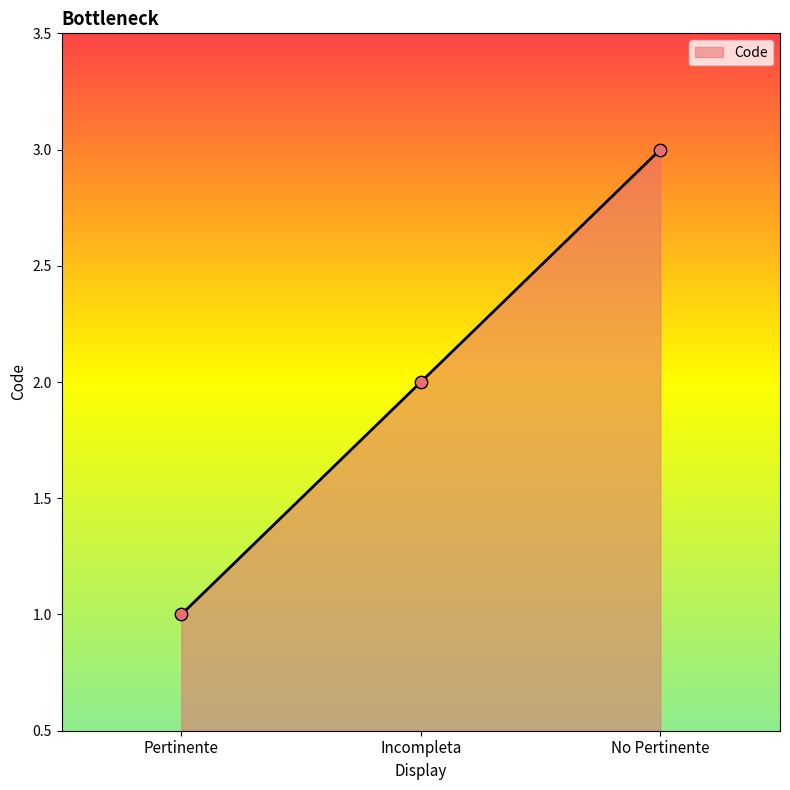

Which has a higher value, Pertinente or Incompleta?

Incompleta